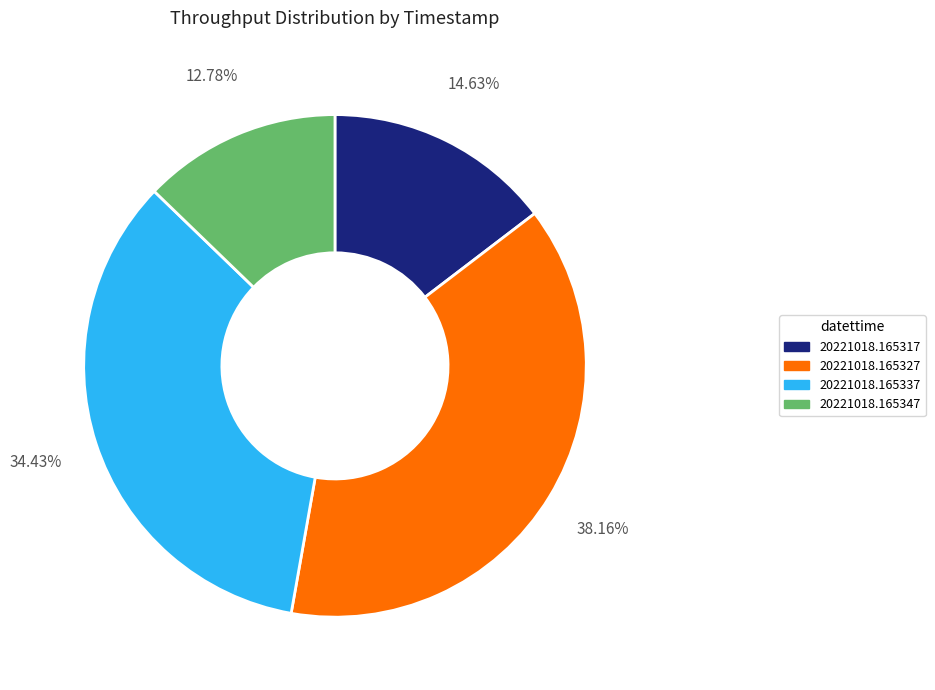

Is there any slice that represents more than half of the pie?

No